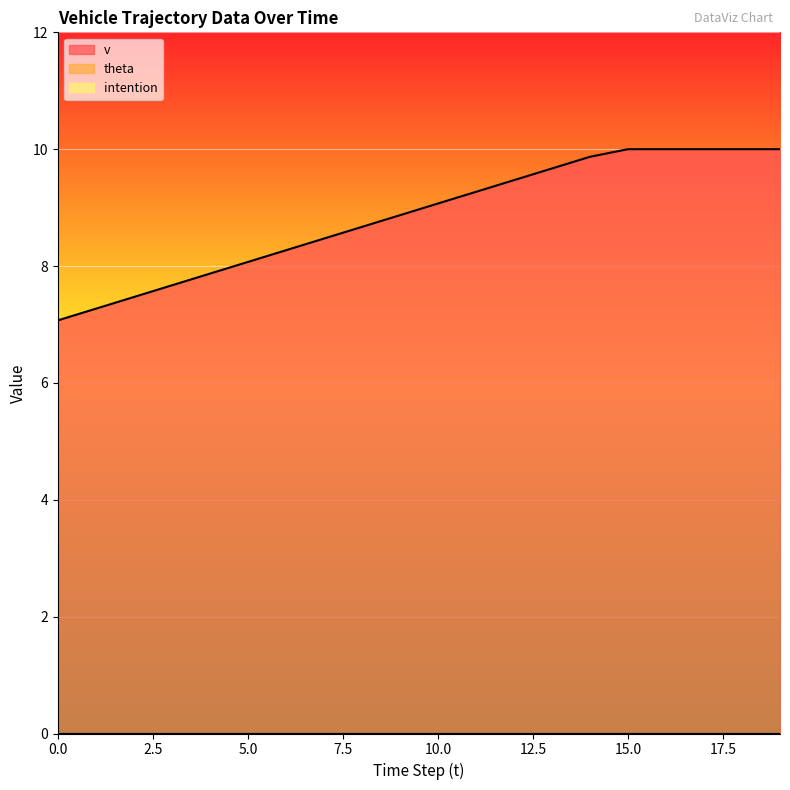

Count the number of data series in this chart.

3